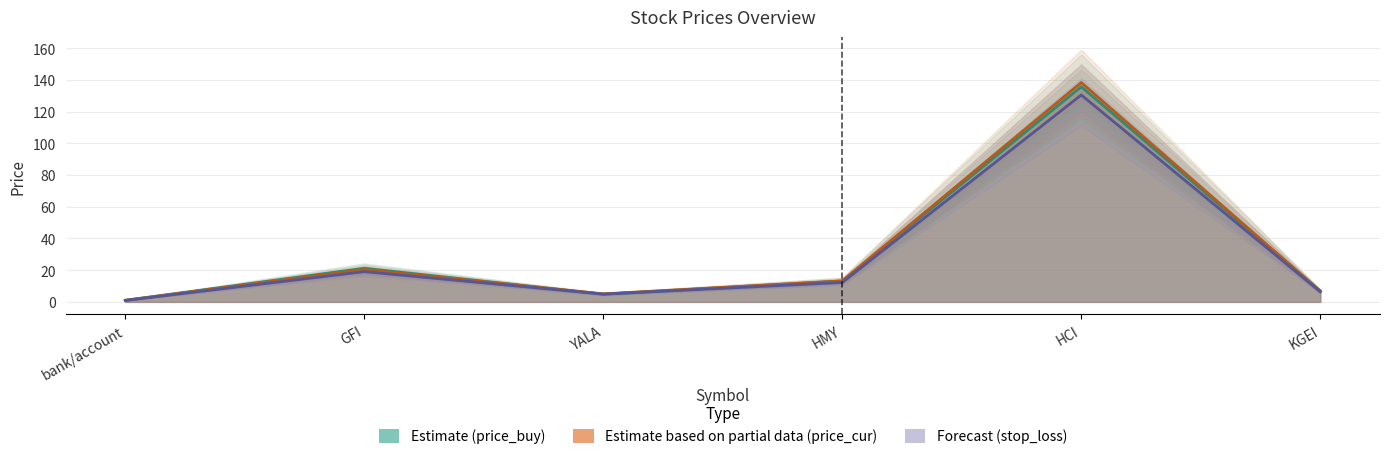

Reading right to left, extract all data points from this chart.

price_buy: KGEI=7.0	HCI=135.8	HMY=13.2	YALA=4.8	GFI=21.2	bank/account=1.0
price_cur: KGEI=6.7	HCI=138.4	HMY=13.2	YALA=5.1	GFI=20.4	bank/account=1.0
stop_loss: KGEI=6.3	HCI=130.6	HMY=12.3	YALA=4.9	GFI=19.1	bank/account=0.9